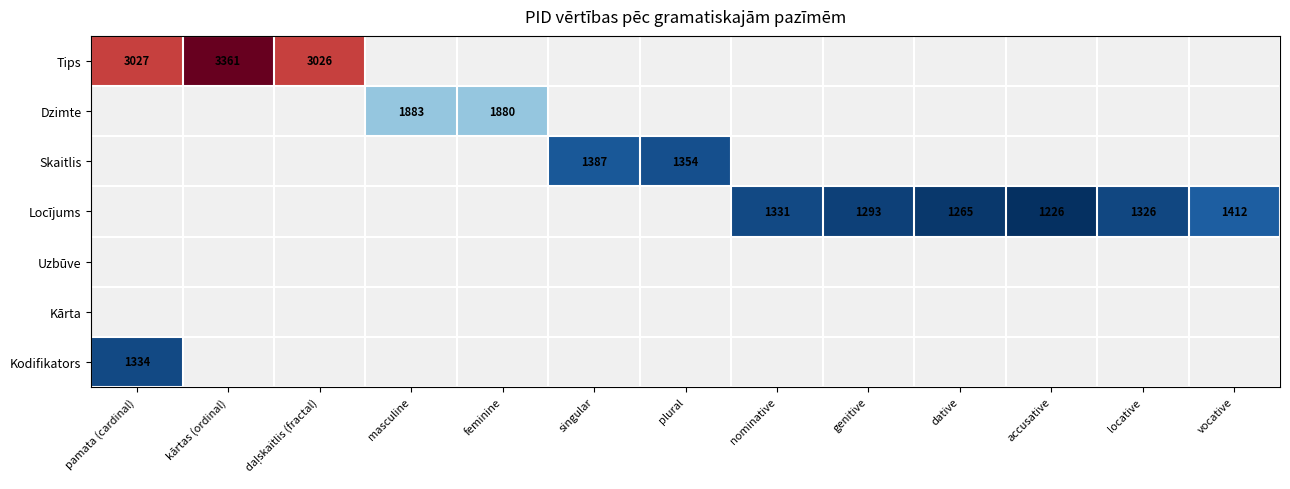

The Skaitlis series shows 1387 at singular. True or false?

True